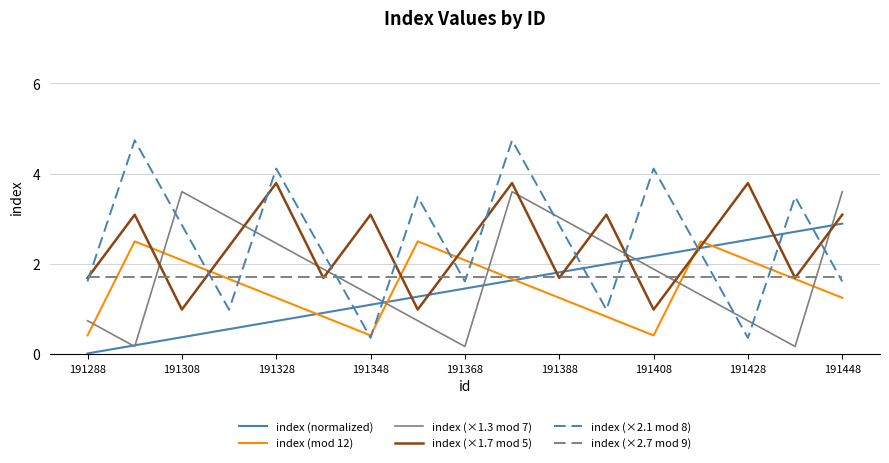

What is the maximum value shown in the chart?

4.7